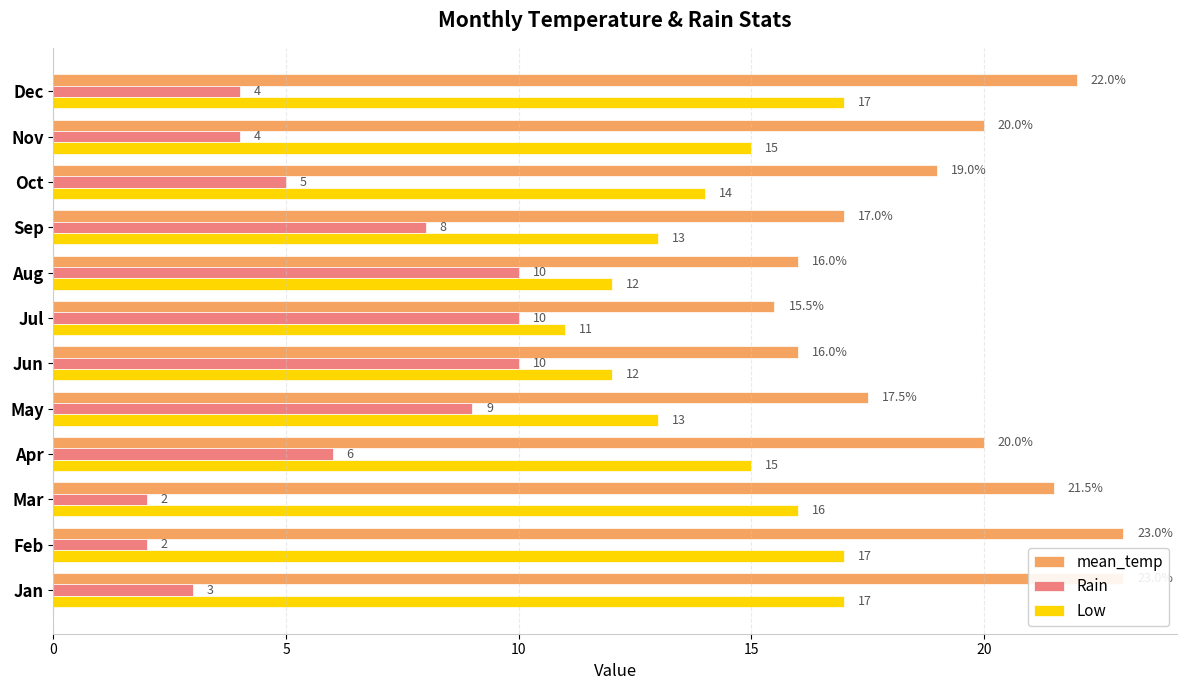

Is the value of Low at Mar greater than the value of mean_temp at Jun?

No